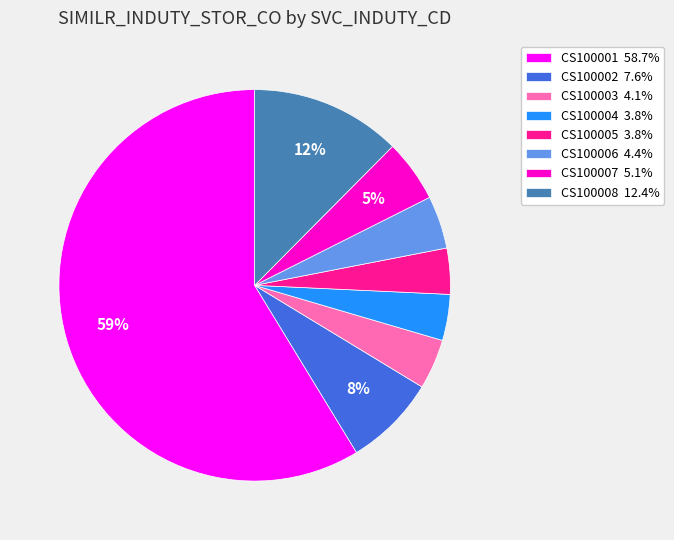

Does any single category account for the majority?

Yes